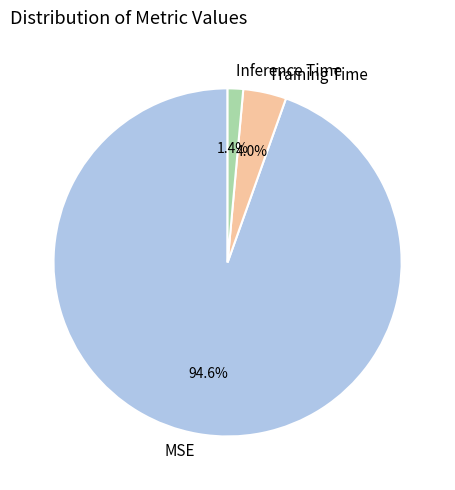

Which slice is the largest?

MSE